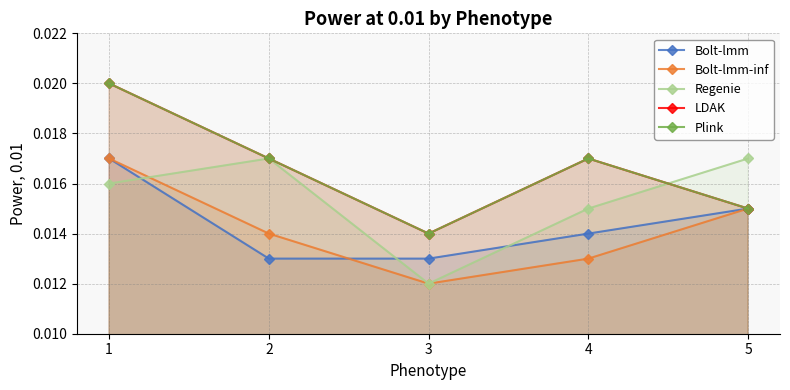

True or false: Bolt-lmm-inf has a value of 0.0 at 1.

True